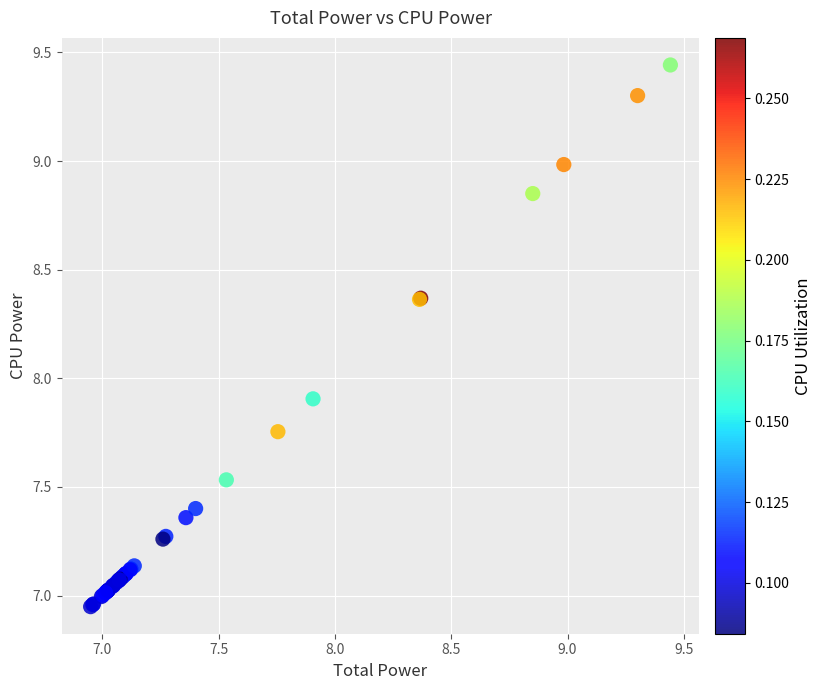

What Y value in the scatter plot is closest to 8?

7.9